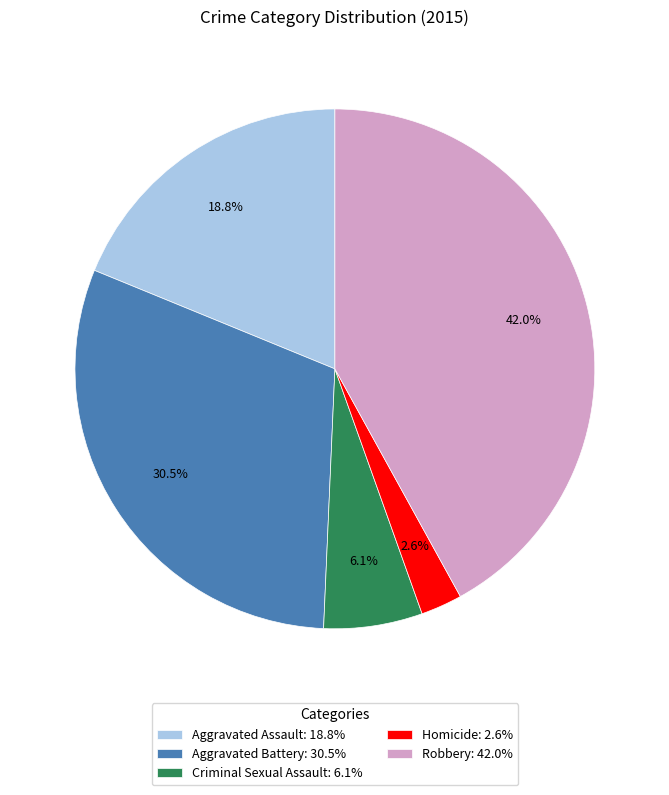

To the nearest percent, what is the average slice percentage?

20%